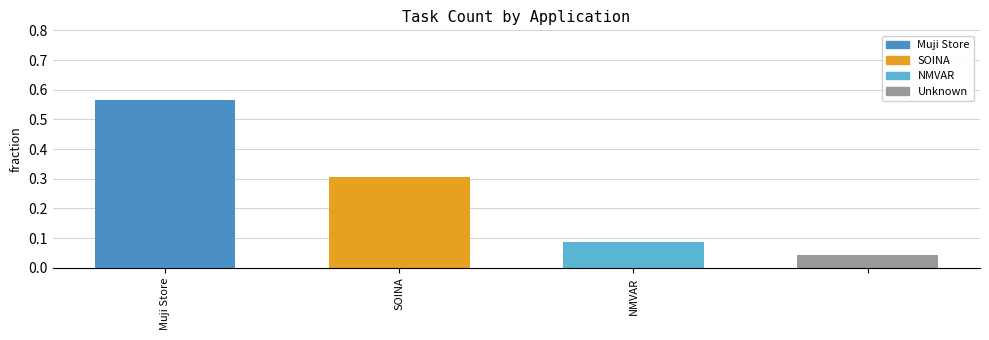

What is the difference between the second highest and minimum values?

0.3